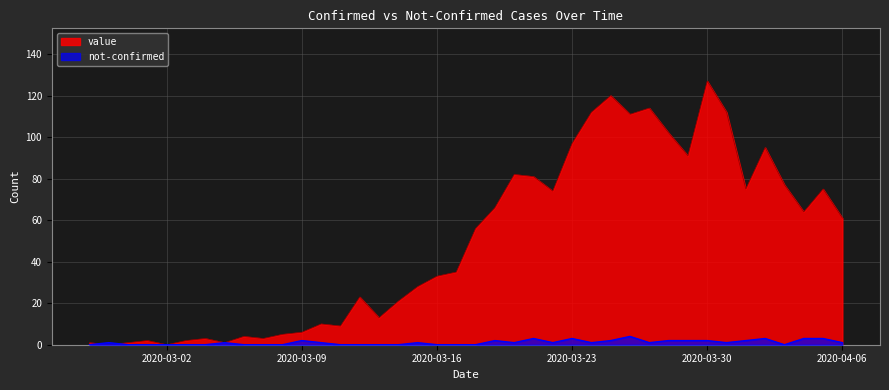

How many lines are shown in the chart?

2